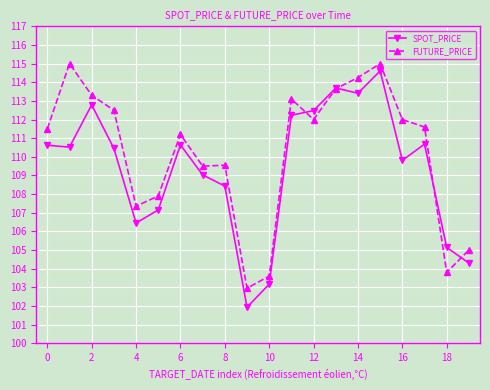

True or false: SPOT_PRICE has more than 1 interior local peaks.

True